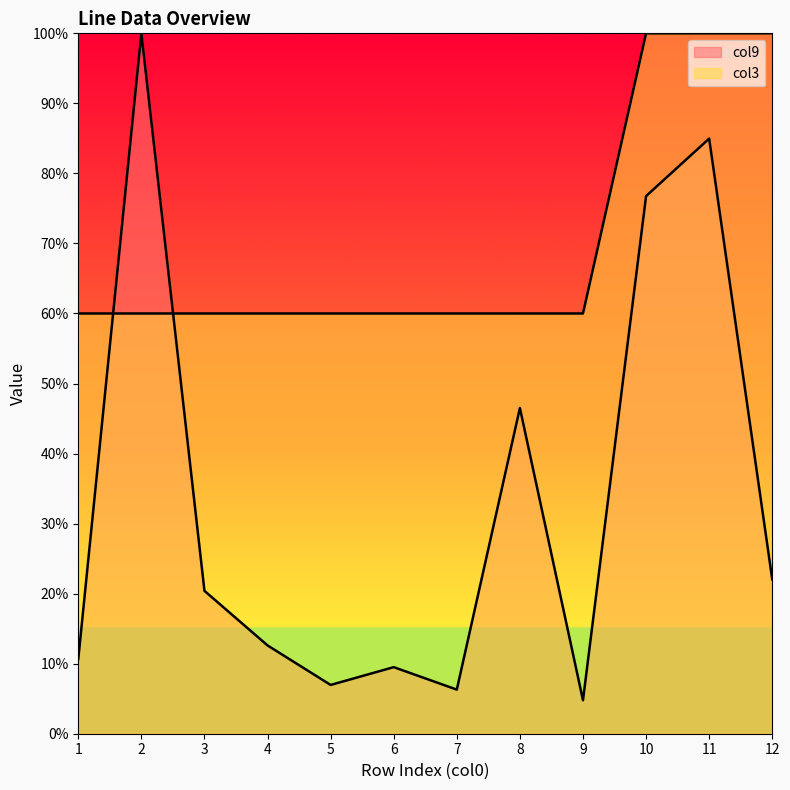

At 10, list the series in order from smallest to largest.

col9, col3